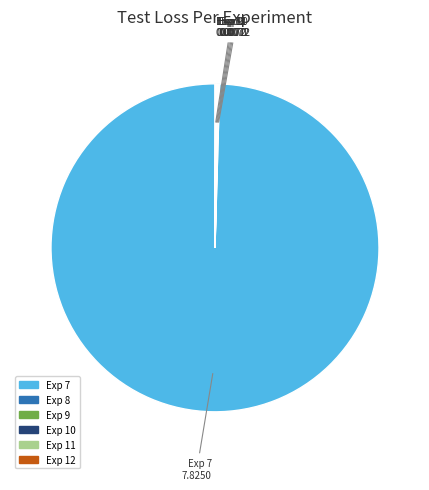

The Exp 7 slice represents 94% of the pie. True or false?

False